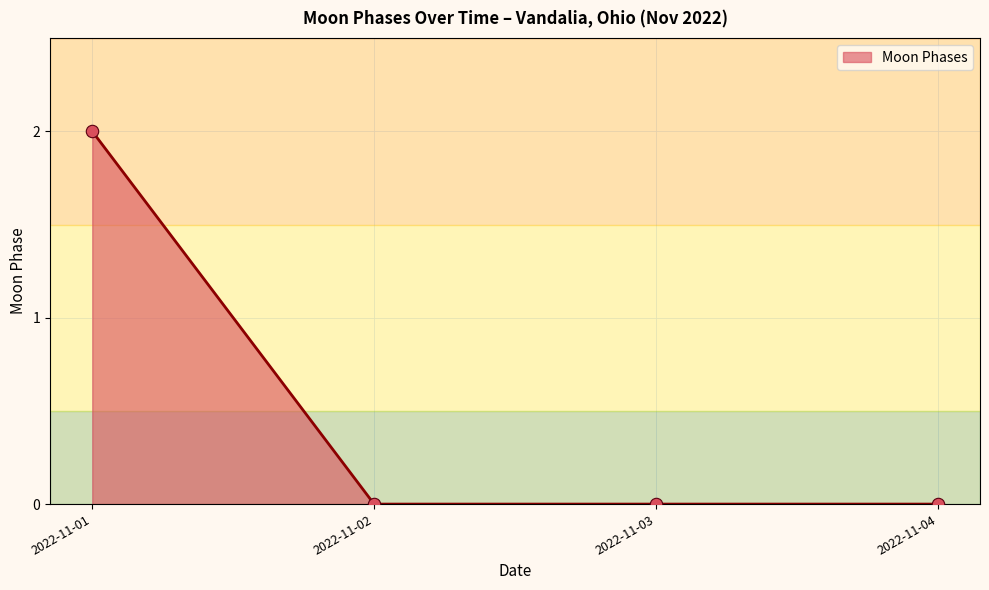

True or false: the data shows 1 at 2022-11-01.

False